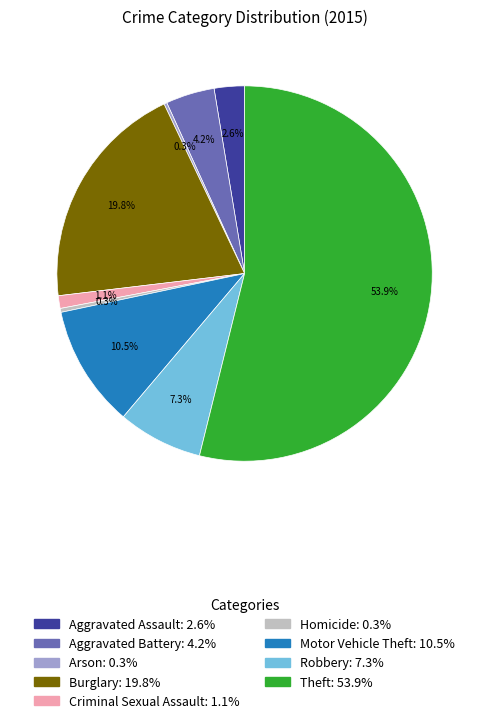

Combined, do Aggravated Assault and Robbery account for over 50%?

No